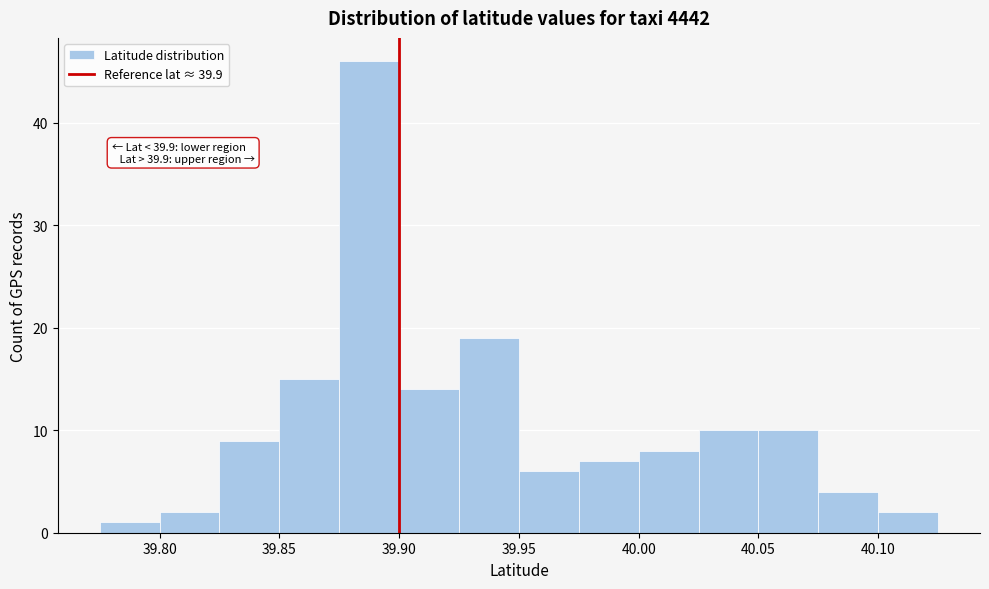

Over which range of the x-axis is the bar tallest?

39.875 to 39.900